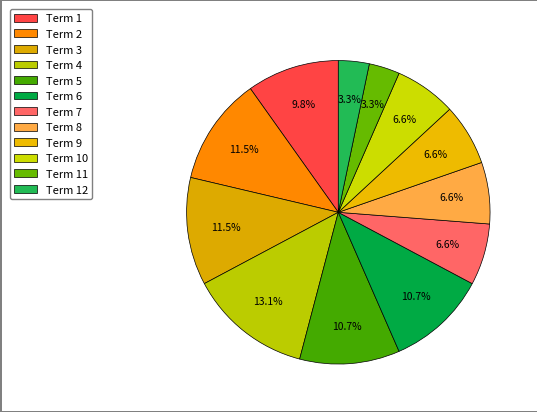

Is there any slice that represents more than half of the pie?

No